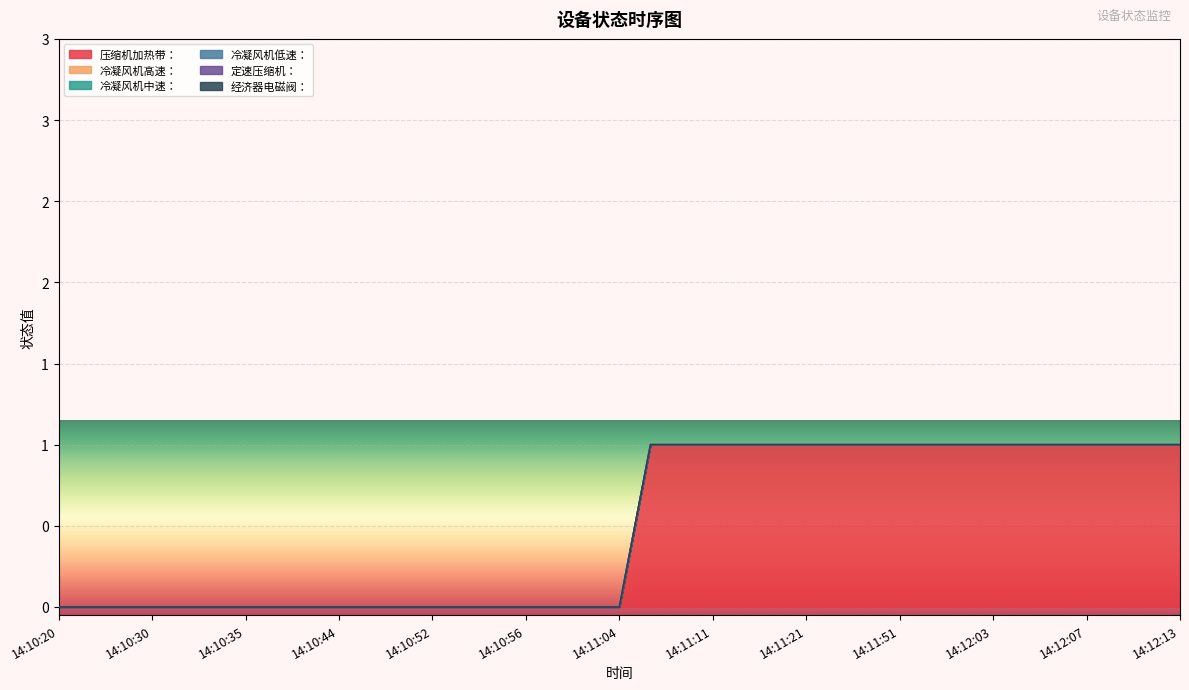

At which category is the sum across all series the highest?

14:11:06